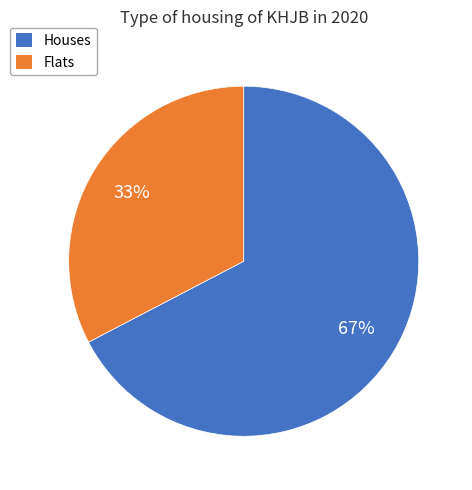

Count the number of slices in the pie.

2